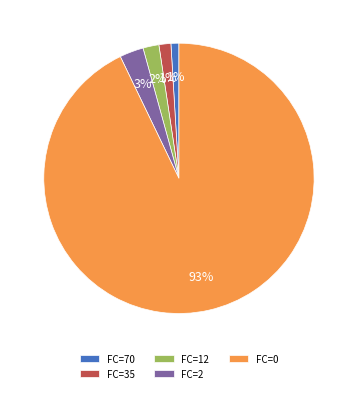

Between FC=12 and FC=2, which is larger?

FC=2